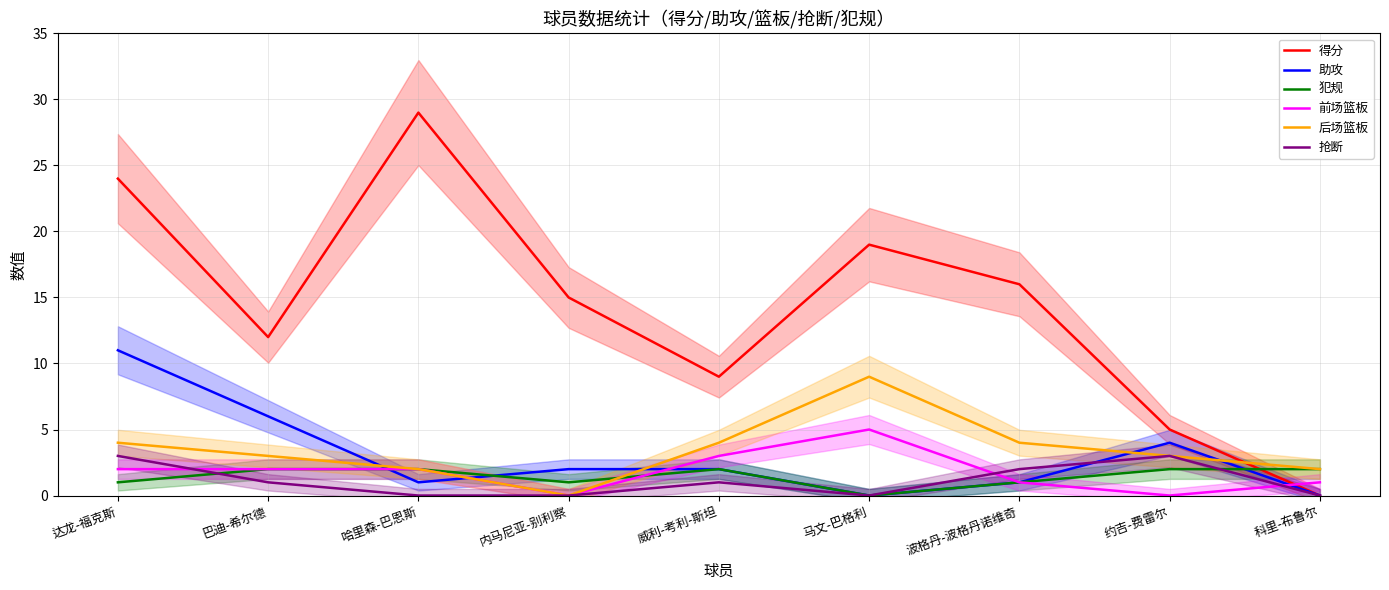

Reading left to right, what are all the values shown in this chart?

得分: 达龙-福克斯=24	巴迪-希尔德=12	哈里森-巴恩斯=29	内马尼亚-别利察=15	威利-考利-斯坦=9	马文-巴格利=19	波格丹-波格丹诺维奇=16	约吉-费雷尔=5	科里-布鲁尔=0
助攻: 达龙-福克斯=11	巴迪-希尔德=6	哈里森-巴恩斯=1	内马尼亚-别利察=2	威利-考利-斯坦=2	马文-巴格利=0	波格丹-波格丹诺维奇=1	约吉-费雷尔=4	科里-布鲁尔=0
犯规: 达龙-福克斯=1	巴迪-希尔德=2	哈里森-巴恩斯=2	内马尼亚-别利察=1	威利-考利-斯坦=2	马文-巴格利=0	波格丹-波格丹诺维奇=1	约吉-费雷尔=2	科里-布鲁尔=2
前场篮板: 达龙-福克斯=2	巴迪-希尔德=2	哈里森-巴恩斯=2	内马尼亚-别利察=0	威利-考利-斯坦=3	马文-巴格利=5	波格丹-波格丹诺维奇=1	约吉-费雷尔=0	科里-布鲁尔=1
后场篮板: 达龙-福克斯=4	巴迪-希尔德=3	哈里森-巴恩斯=2	内马尼亚-别利察=0	威利-考利-斯坦=4	马文-巴格利=9	波格丹-波格丹诺维奇=4	约吉-费雷尔=3	科里-布鲁尔=2
抢断: 达龙-福克斯=3	巴迪-希尔德=1	哈里森-巴恩斯=0	内马尼亚-别利察=0	威利-考利-斯坦=1	马文-巴格利=0	波格丹-波格丹诺维奇=2	约吉-费雷尔=3	科里-布鲁尔=0